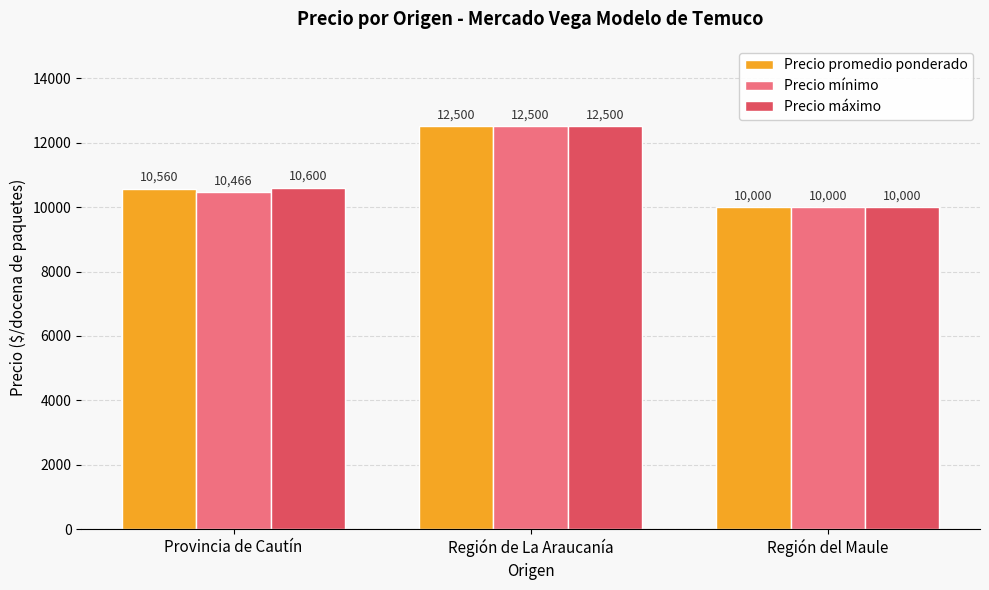

What is the spread (max minus min) of values at Provincia de Cautín?

134